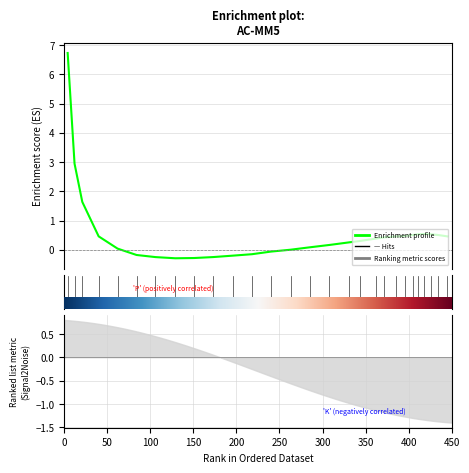

What is the greatest value displayed?

6.7